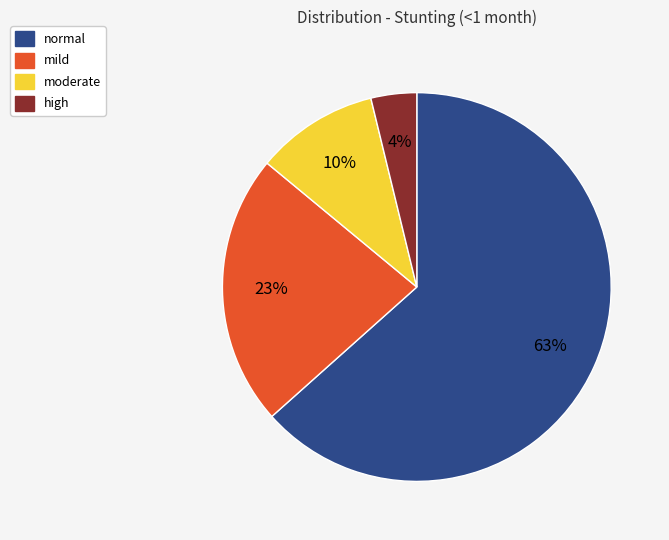

Is there any slice that represents more than half of the pie?

Yes